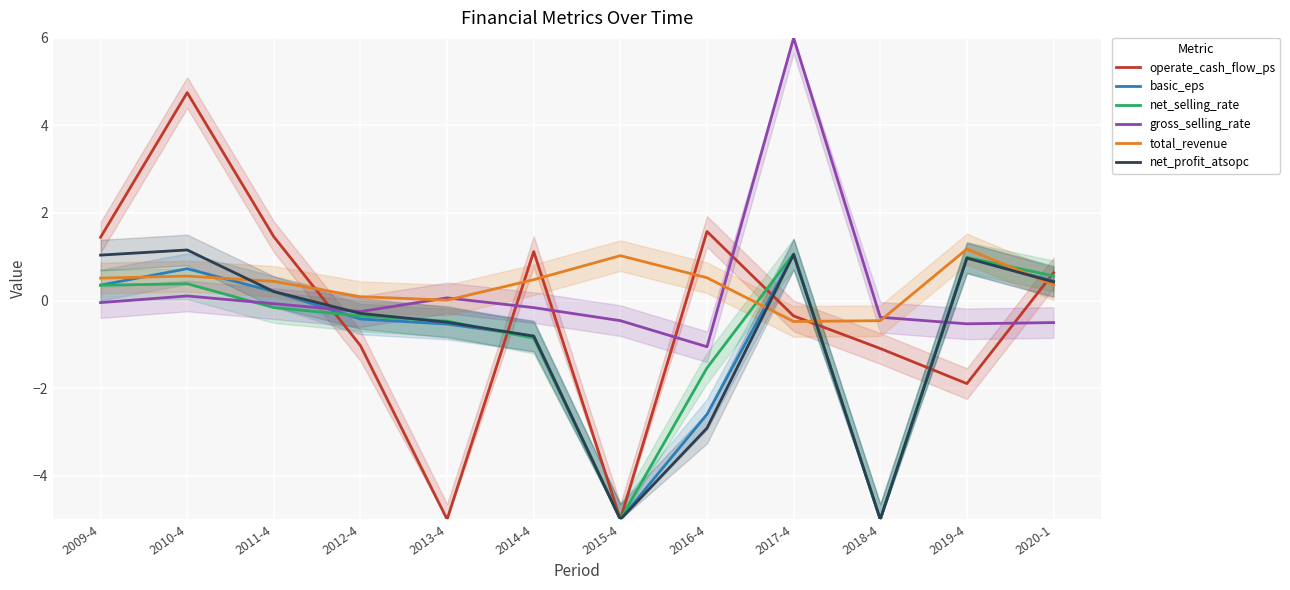

Reading left to right, transcribe all the data shown in this chart.

operate_cash_flow_ps: 2009-4=1.4	2010-4=4.8	2011-4=1.5	2012-4=-1.0	2013-4=-5.0	2014-4=1.1	2015-4=-5.0	2016-4=1.6	2017-4=-0.4	2018-4=-1.1	2019-4=-1.9	2020-1=0.6
basic_eps: 2009-4=0.4	2010-4=0.7	2011-4=0.2	2012-4=-0.4	2013-4=-0.5	2014-4=-0.8	2015-4=-5.0	2016-4=-2.6	2017-4=1.1	2018-4=-5.0	2019-4=1.0	2020-1=0.4
net_selling_rate: 2009-4=0.3	2010-4=0.4	2011-4=-0.2	2012-4=-0.4	2013-4=-0.5	2014-4=-0.9	2015-4=-5.0	2016-4=-1.5	2017-4=1.1	2018-4=-5.0	2019-4=1.0	2020-1=0.6
gross_selling_rate: 2009-4=-0.0	2010-4=0.1	2011-4=-0.1	2012-4=-0.3	2013-4=0.1	2014-4=-0.2	2015-4=-0.5	2016-4=-1.1	2017-4=6.0	2018-4=-0.4	2019-4=-0.5	2020-1=-0.5
total_revenue: 2009-4=0.5	2010-4=0.6	2011-4=0.4	2012-4=0.1	2013-4=0.0	2014-4=0.5	2015-4=1.0	2016-4=0.5	2017-4=-0.5	2018-4=-0.5	2019-4=1.2	2020-1=0.4
net_profit_atsopc: 2009-4=1.0	2010-4=1.2	2011-4=0.2	2012-4=-0.3	2013-4=-0.5	2014-4=-0.8	2015-4=-5.0	2016-4=-2.9	2017-4=1.1	2018-4=-5.0	2019-4=1.0	2020-1=0.4